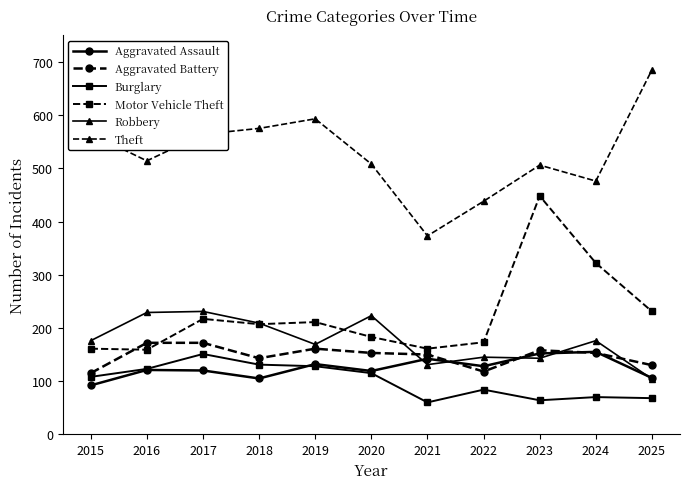

True or false: Theft and Motor Vehicle Theft intersect in this chart.

False